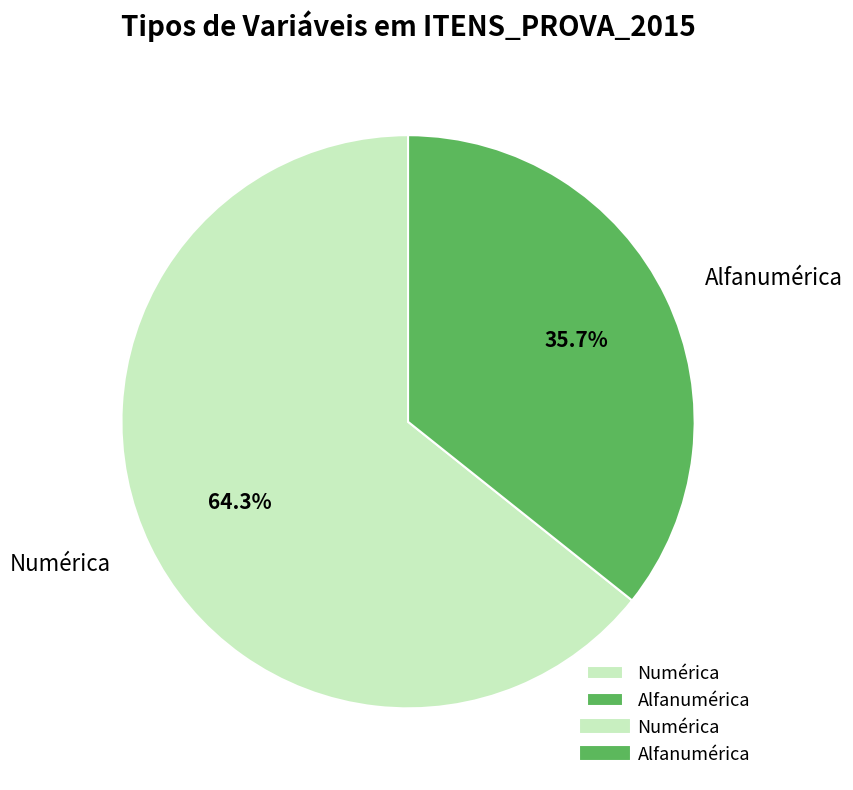

Combined, do Alfanumérica and Numérica account for over 50%?

Yes